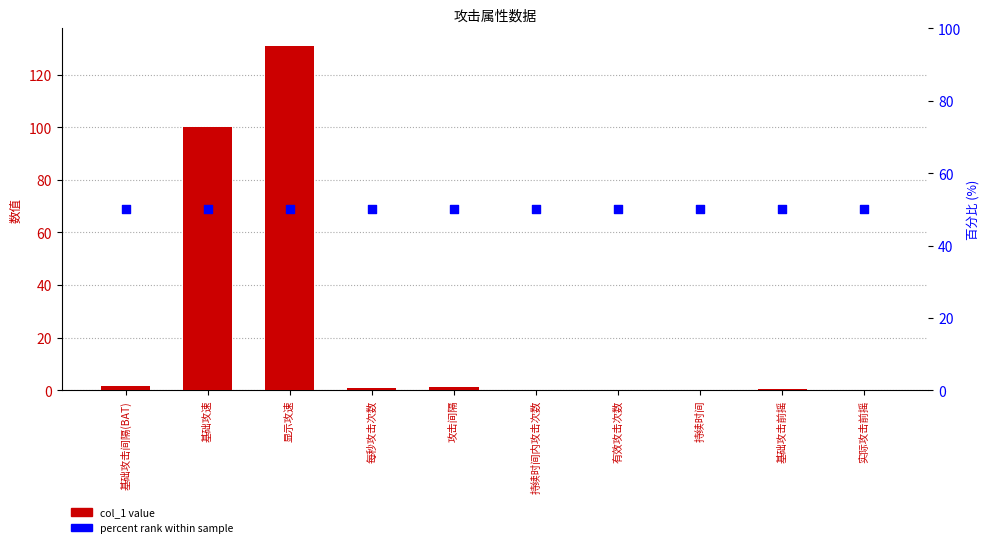

Which series contains the highest Y value?

col_1